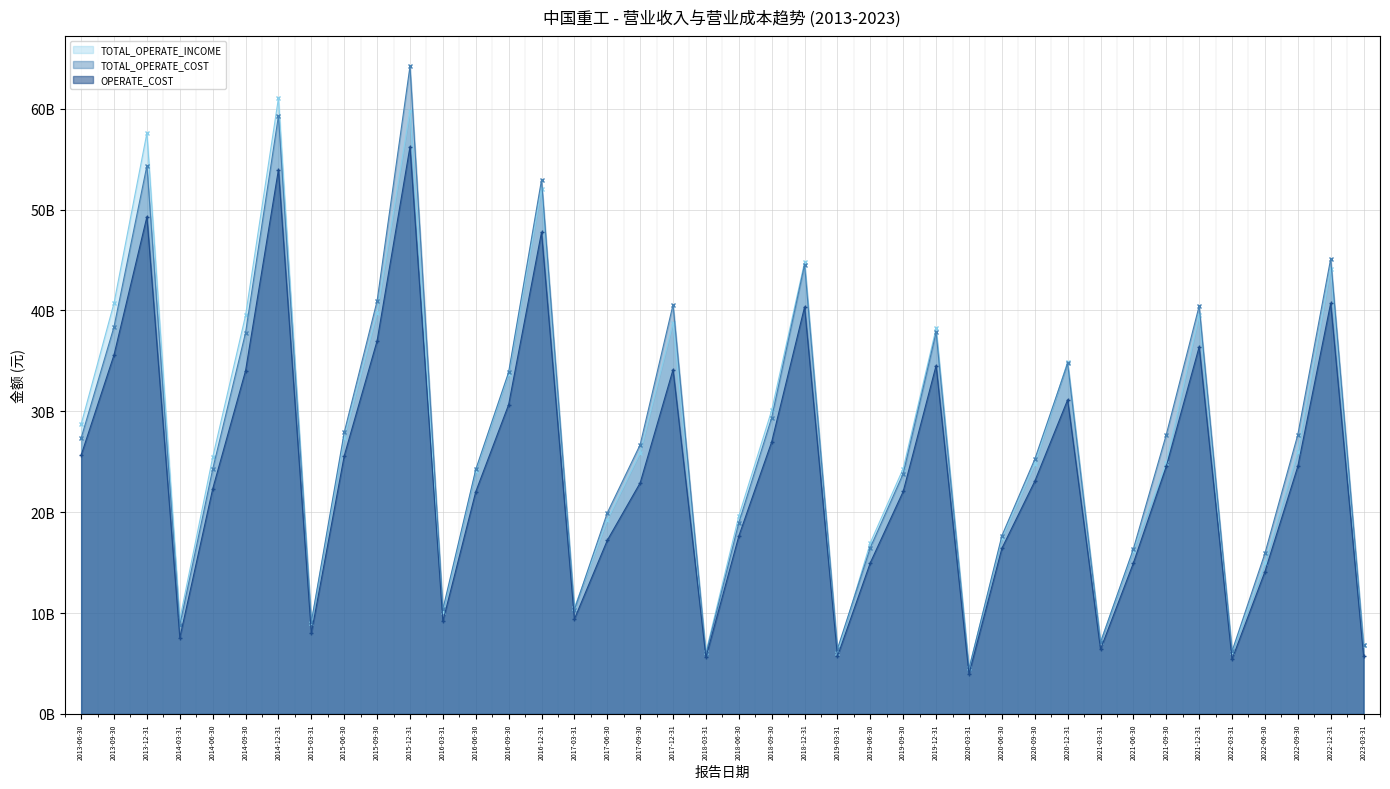

At which label is OPERATE_INCOME closest to 30093490712?

2016-09-30